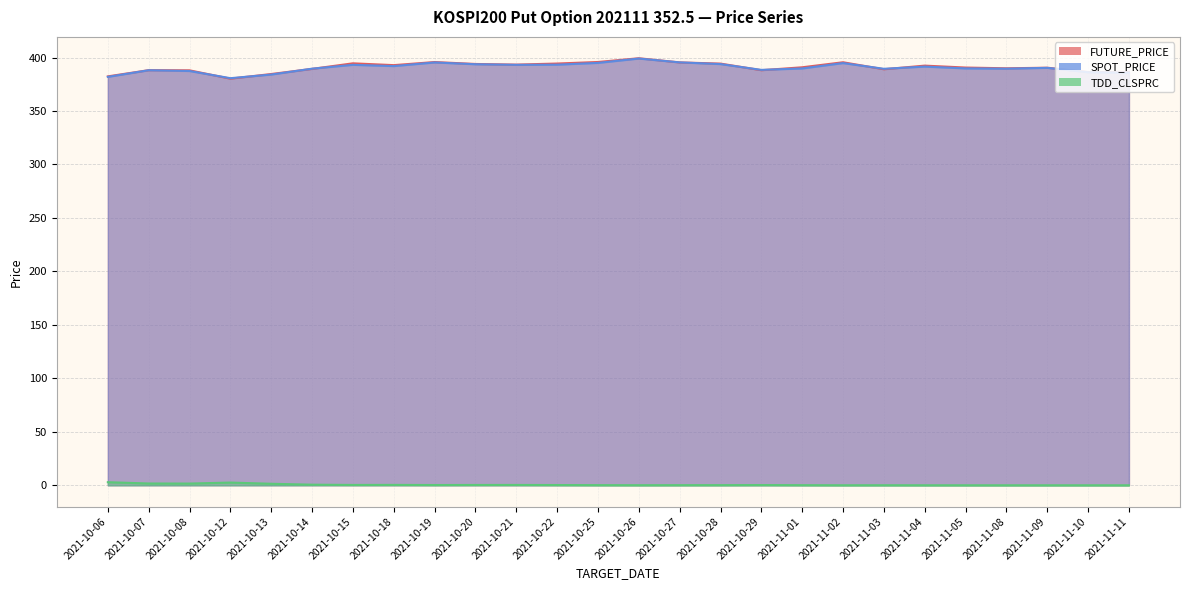

Reading right to left, extract all data points from this chart.

FUTURE_PRICE: 386.6	386.4	390.5	389.9	390.6	392.4	389.1	395.6	390.9	388.1	394.4	395.4	399.4	395.9	394.4	393.4	394.0	395.8	392.9	394.6	389.4	384.6	380.2	388.1	388.2	382.4
SPOT_PRICE: 386.0	386.2	390.4	389.6	389.9	391.5	389.5	394.8	389.8	388.5	393.9	395.5	399.1	395.0	393.3	393.2	393.7	395.4	392.0	393.2	389.6	384.1	380.7	387.4	388.1	381.9
TDD_CLSPRC: 0.0	0.0	0.0	0.0	0.0	0.0	0.1	0.0	0.1	0.2	0.1	0.1	0.1	0.1	0.2	0.3	0.3	0.2	0.4	0.3	0.6	1.4	2.5	1.6	1.7	2.9